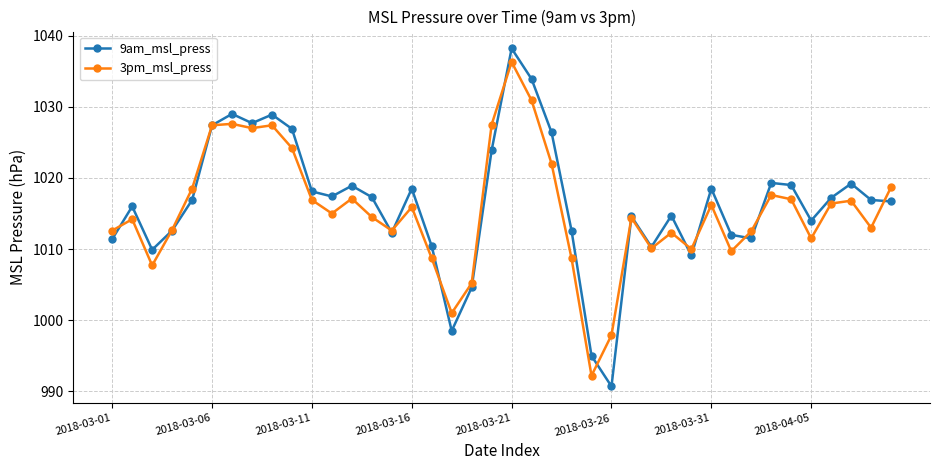

What is the sum of all 3pm_msl_press values?

40617.9